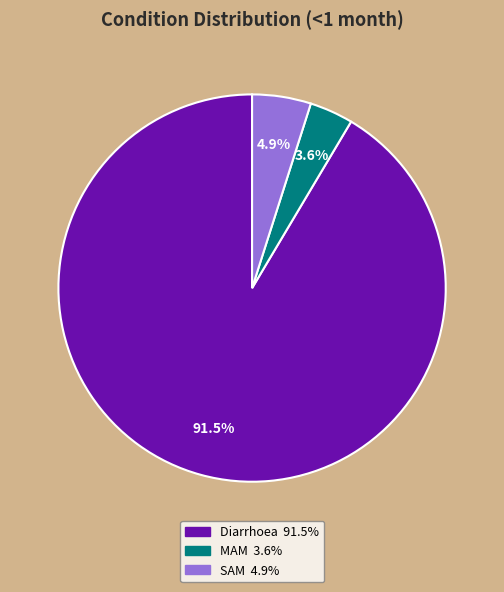

Which slice is the largest?

Diarrhoea